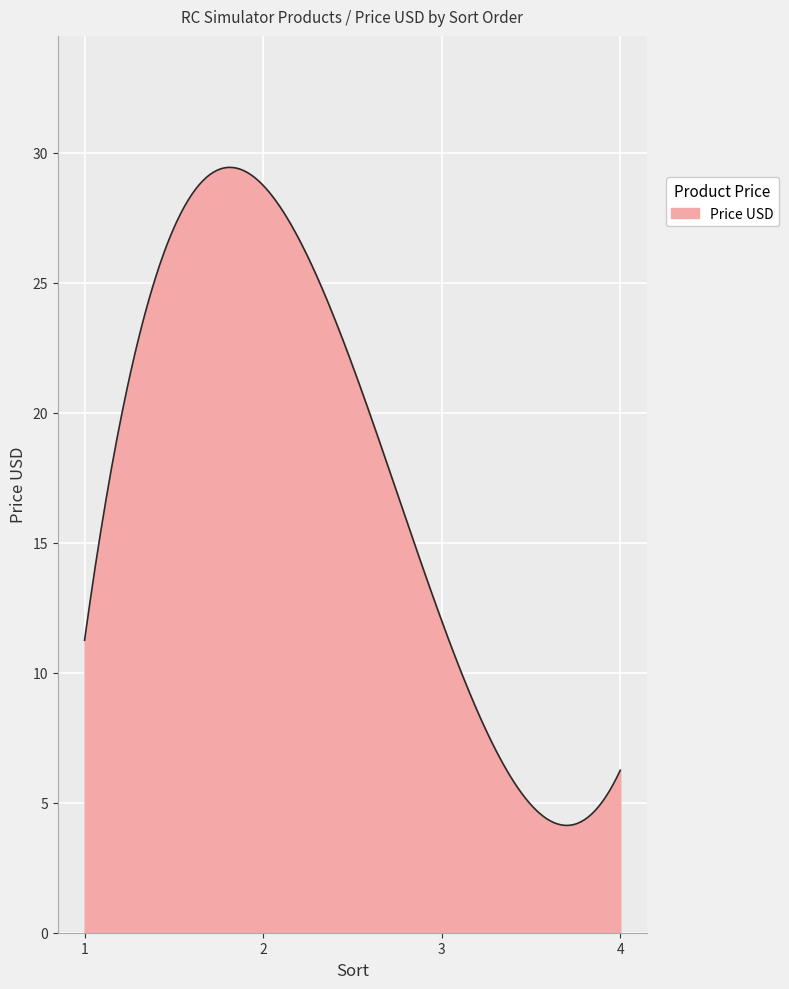

What is the difference between the maximum and minimum values?

25.3